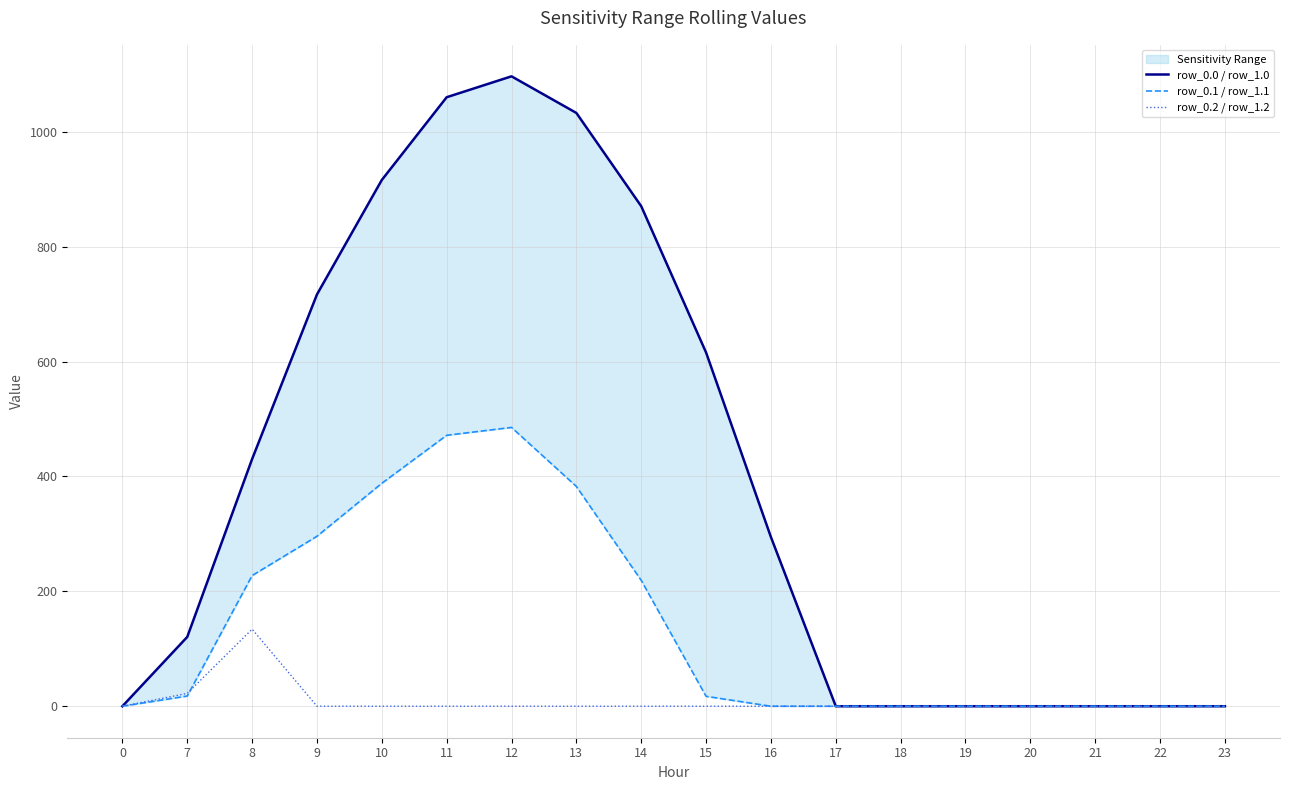

Is it true that row_0.1 / row_1.1 equals -338.1 at 0?

False